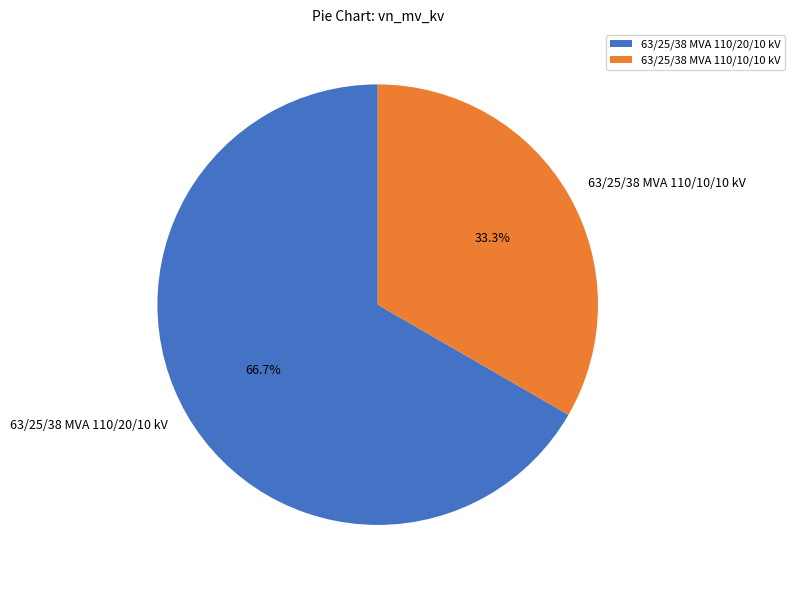

To the nearest percent, what is the average slice percentage?

50%